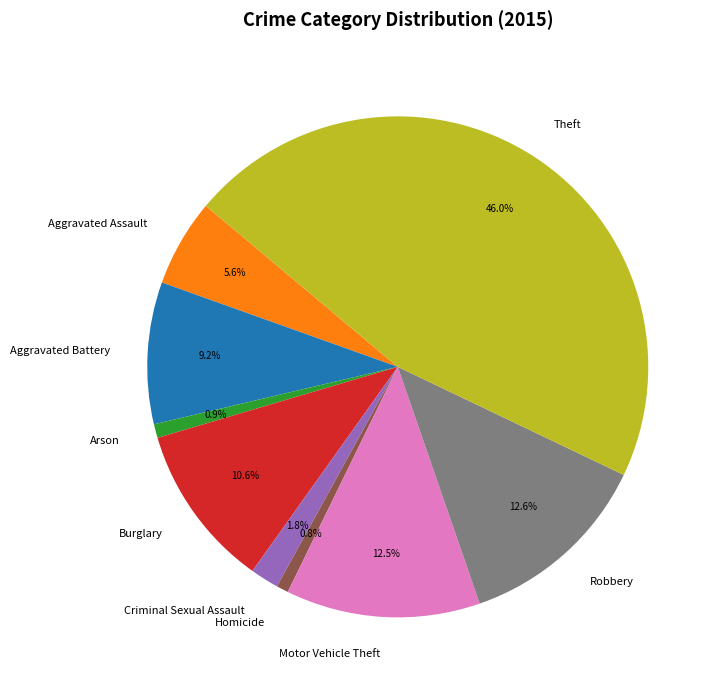

What is the largest slice in the pie chart?

Theft